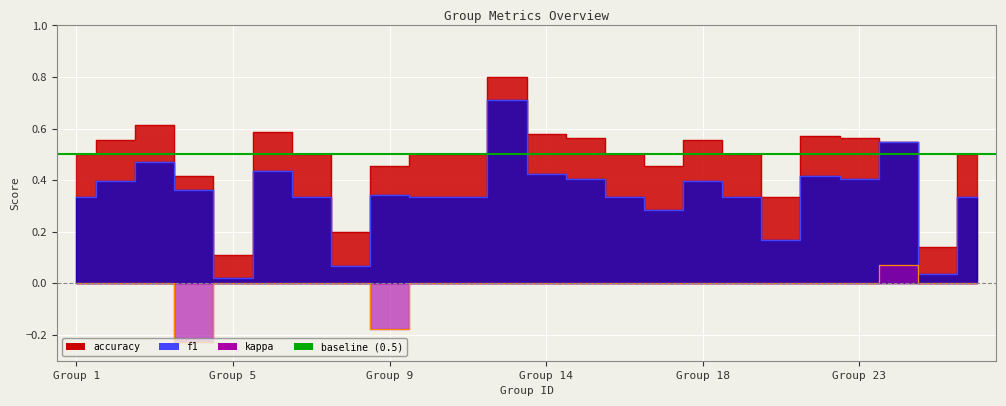

True or false: kappa and accuracy cross at least once.

False